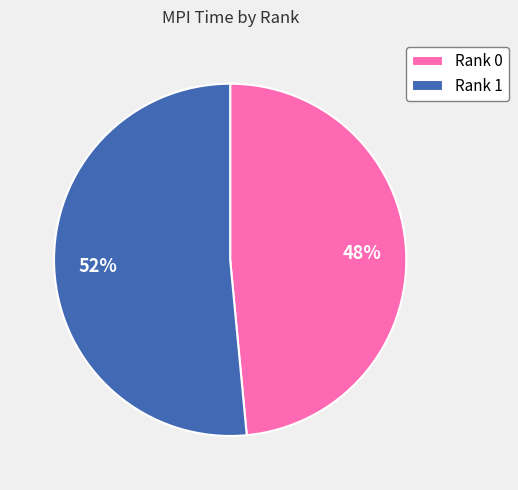

To the nearest percent, what is the average slice percentage?

50%